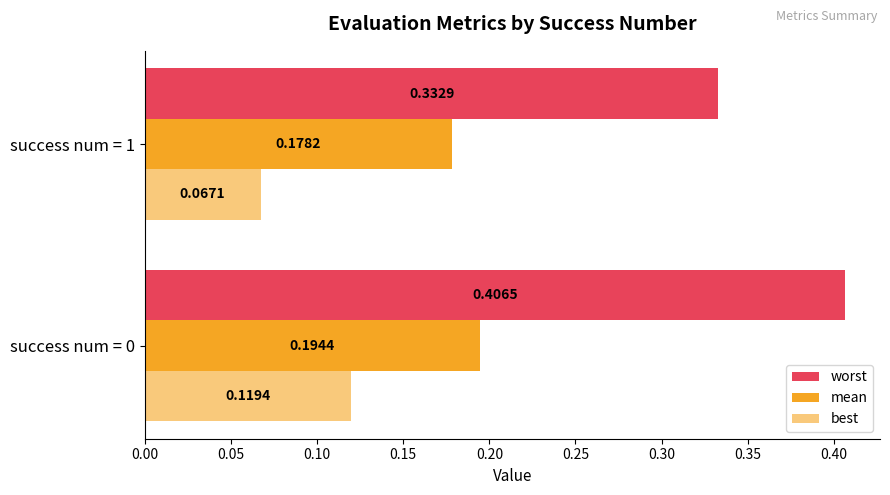

What is the sum of all worst values?

0.7